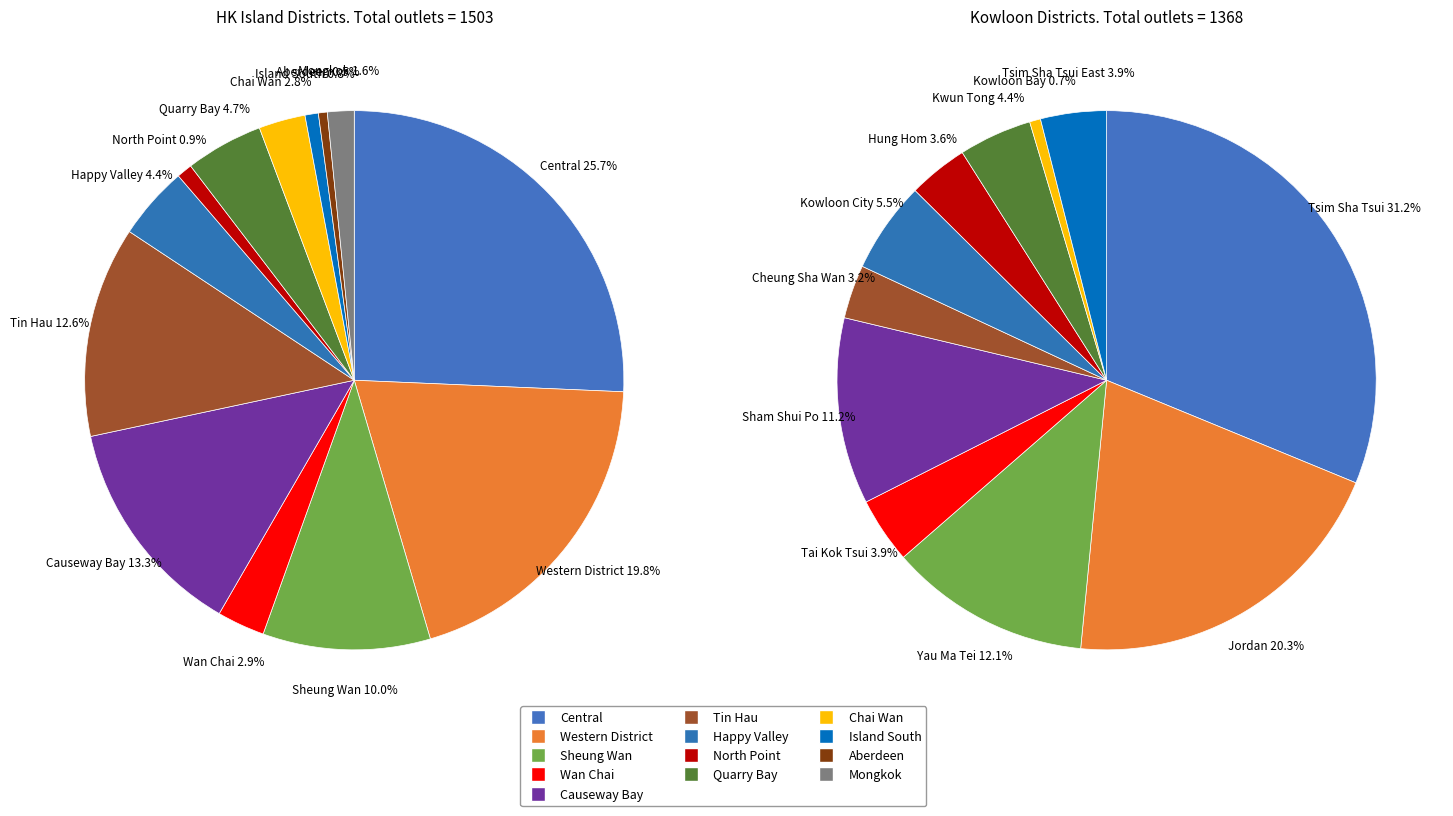

To the nearest percent, what is the average slice percentage?

8%